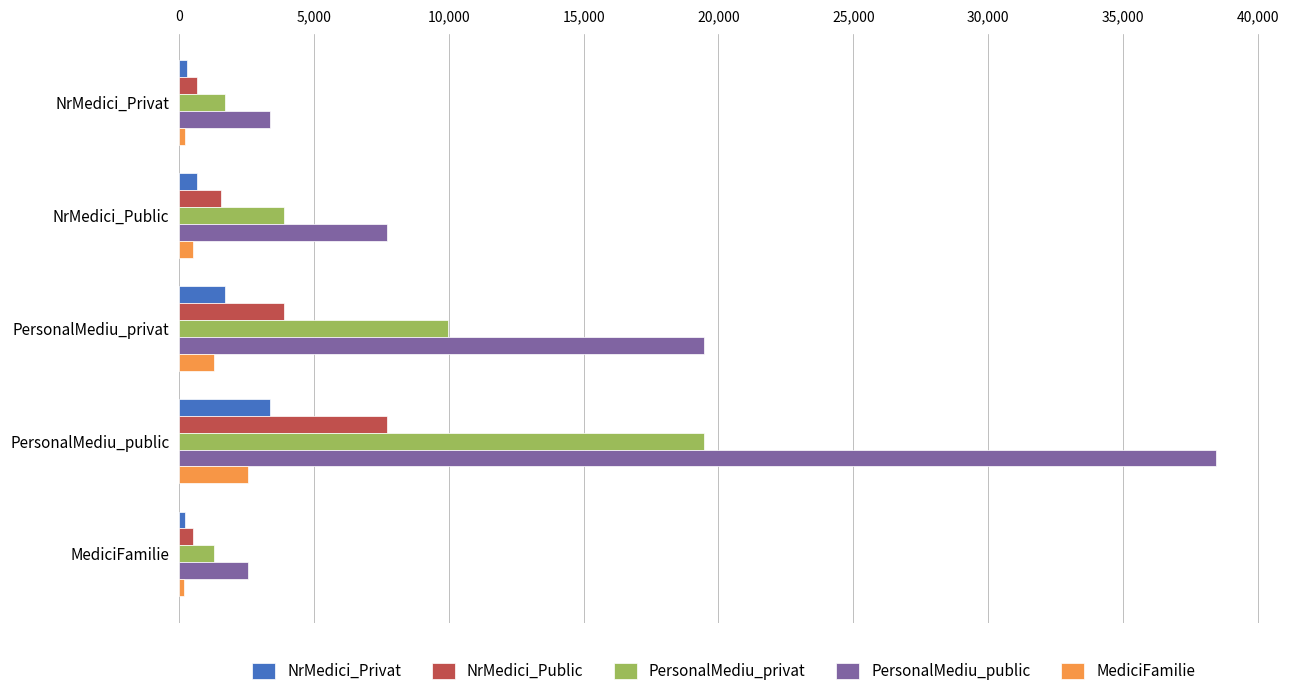

Which series has the largest total across all categories?

PersonalMediu_public